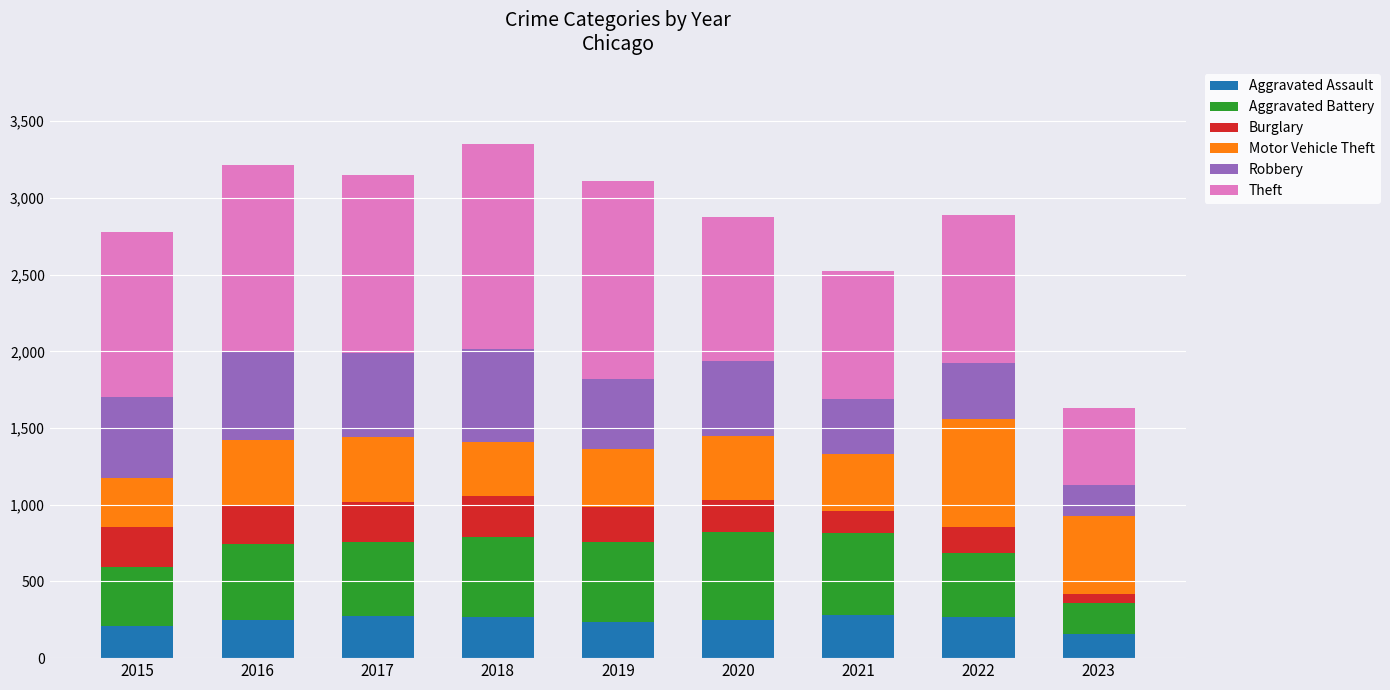

What is the total value across all series at 2016?

3218